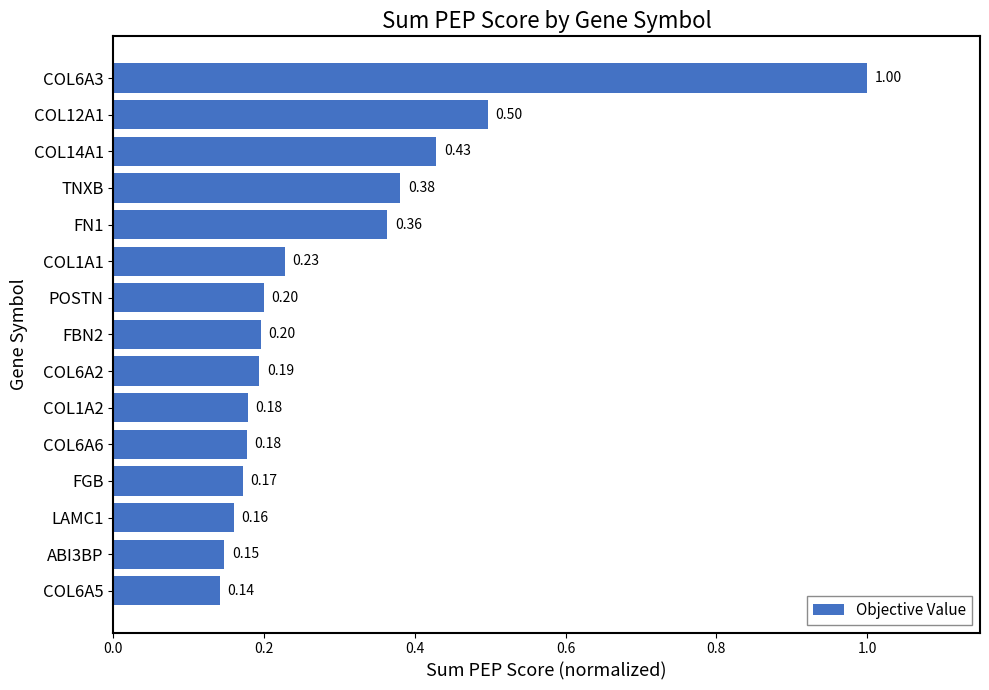

What is the average value?

0.3